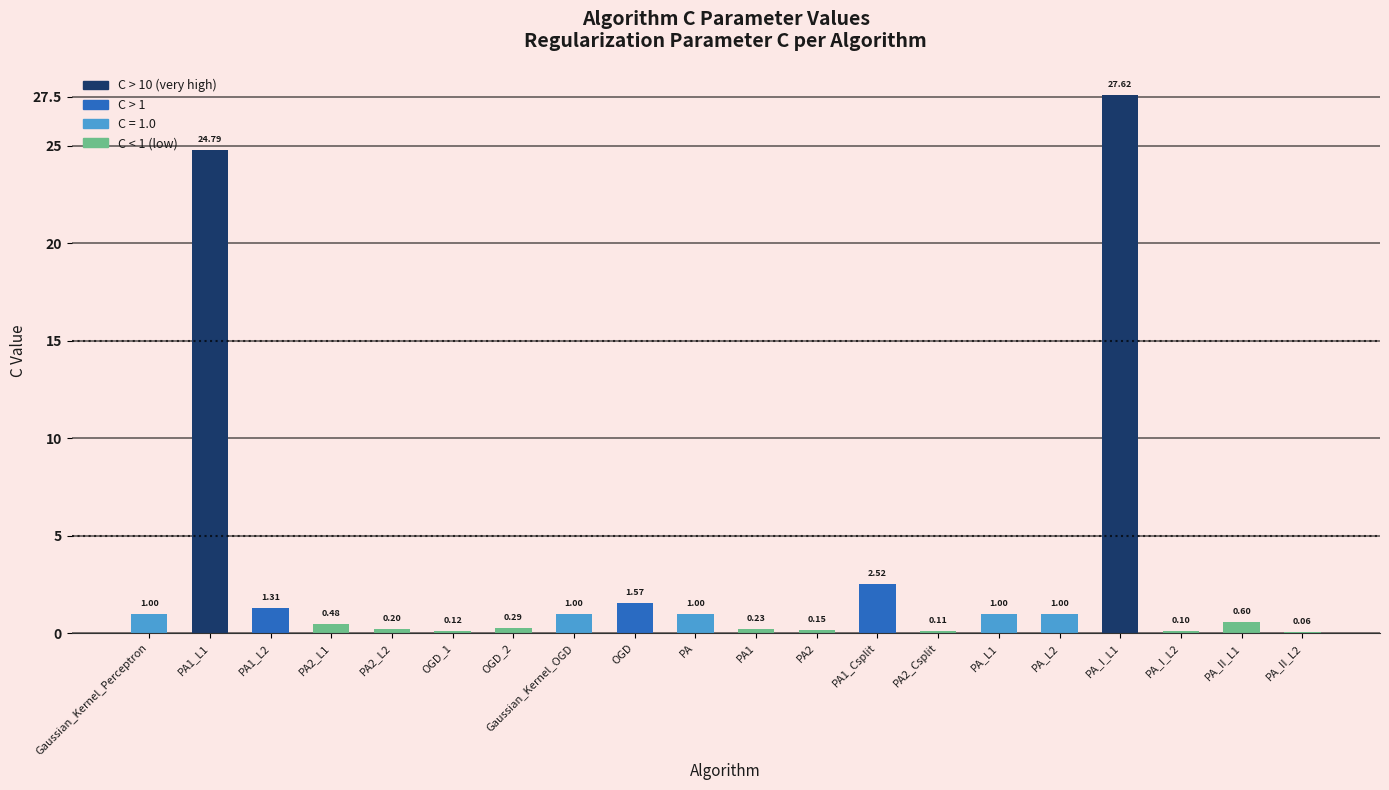

What is the greatest value displayed?

27.6